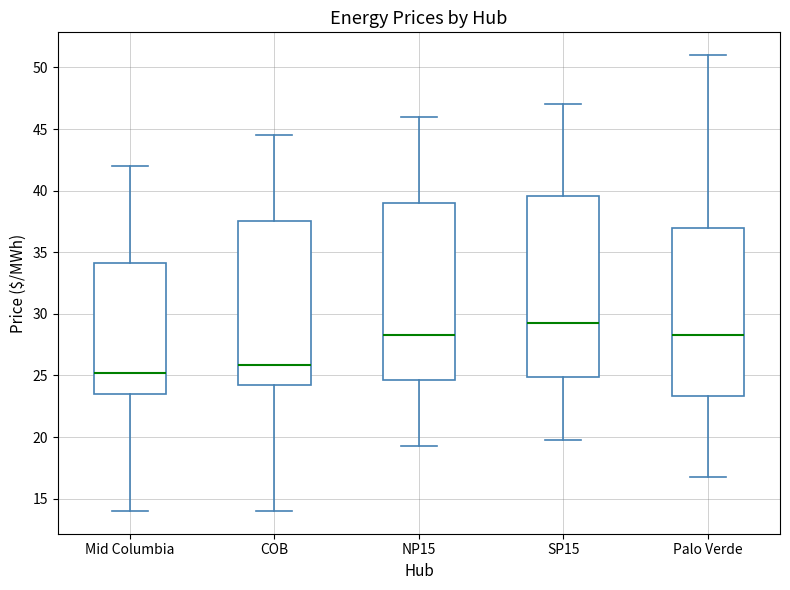

Reading left to right, transcribe this box plot: for each box, give where its median line is, the range the box spans, and where its two whiskers end, as read against the y-axis. The values are not printed on the chart, so give them approximately, as read against the axis.

Mid Columbia: median 25.0, box 23.5 to 34.0, whiskers 14.0 to 42.0
COB: median 26.0, box 24.0 to 37.5, whiskers 14.0 to 44.5
NP15: median 28.5, box 24.5 to 39.0, whiskers 19.5 to 46.0
SP15: median 29.5, box 25.0 to 39.5, whiskers 20.0 to 47.0
Palo Verde: median 28.5, box 23.5 to 37.0, whiskers 17.0 to 51.0